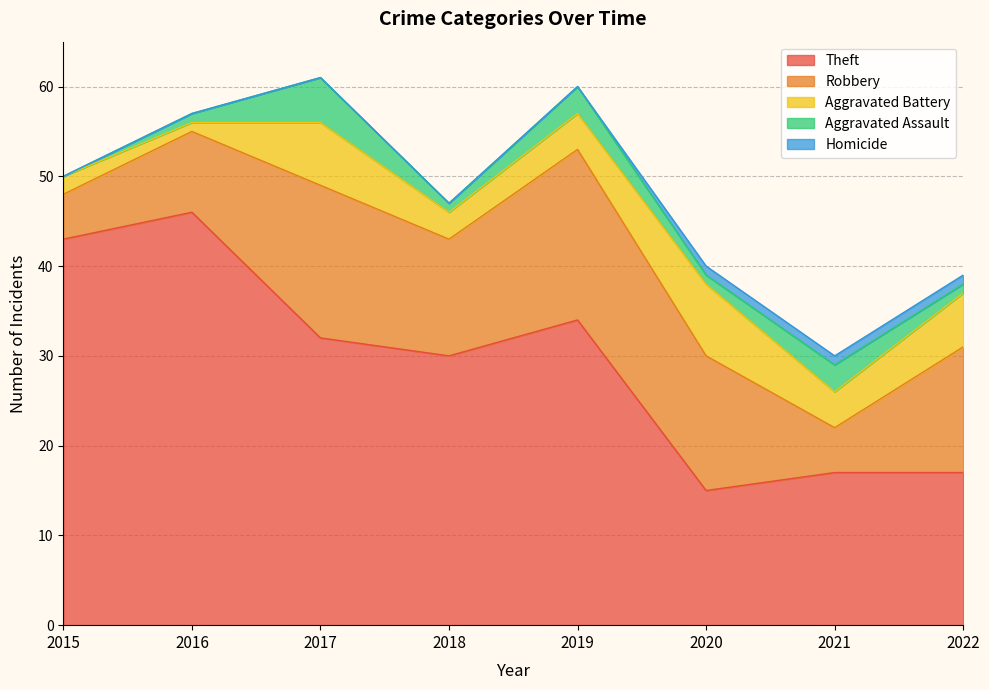

Reading left to right, transcribe all the data shown in this chart.

Theft: 43	46	32	30	34	15	17	17
Robbery: 5	9	17	13	19	15	5	14
Aggravated Battery: 2	1	7	3	4	8	4	6
Aggravated Assault: 0	1	5	1	3	1	3	1
Homicide: 0	0	0	0	0	1	1	1